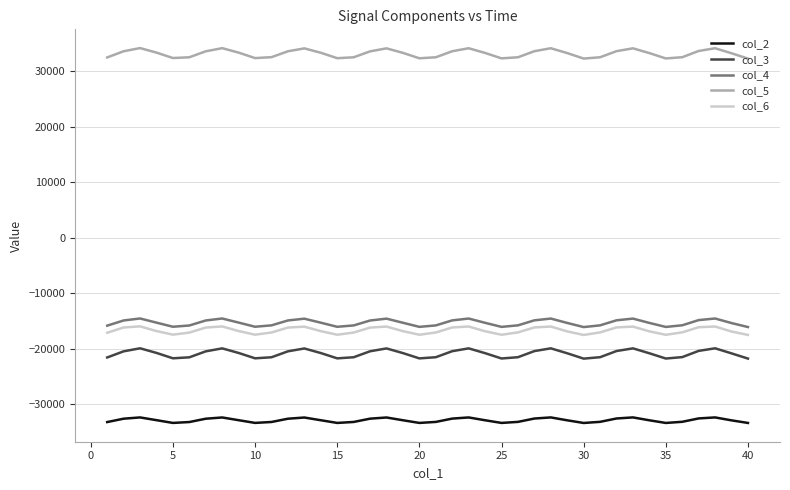

True or false: col_2 and col_4 cross at least once.

False